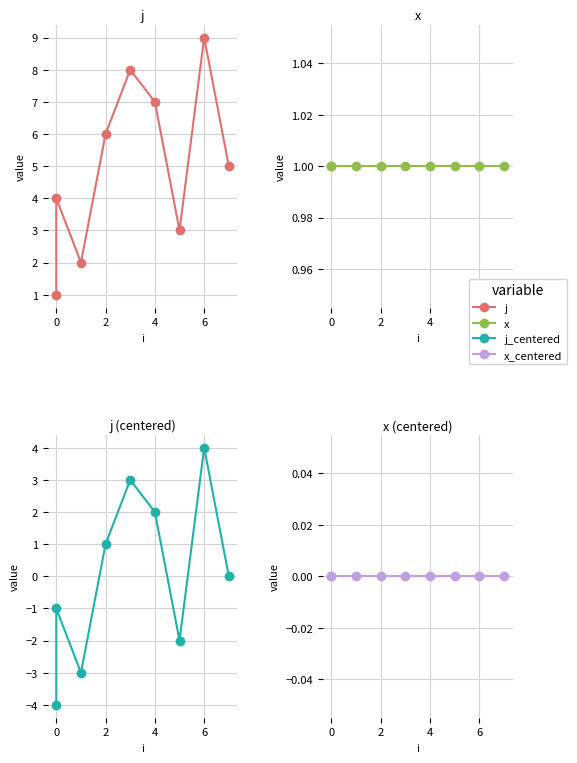

Is it true that j equals 1 at 0?

False